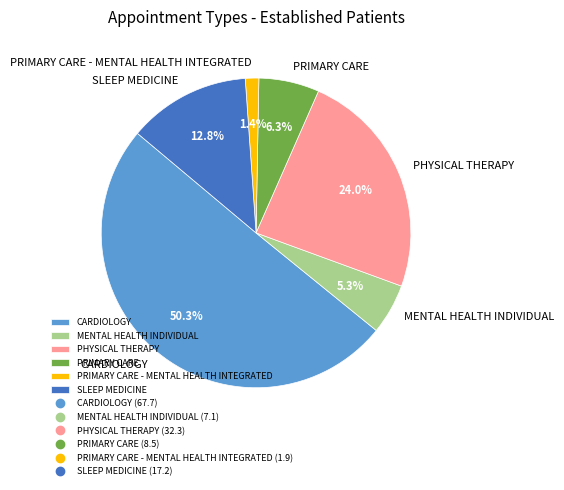

What is the ratio of the value at PRIMARY CARE to the value at PHYSICAL THERAPY?

0.3